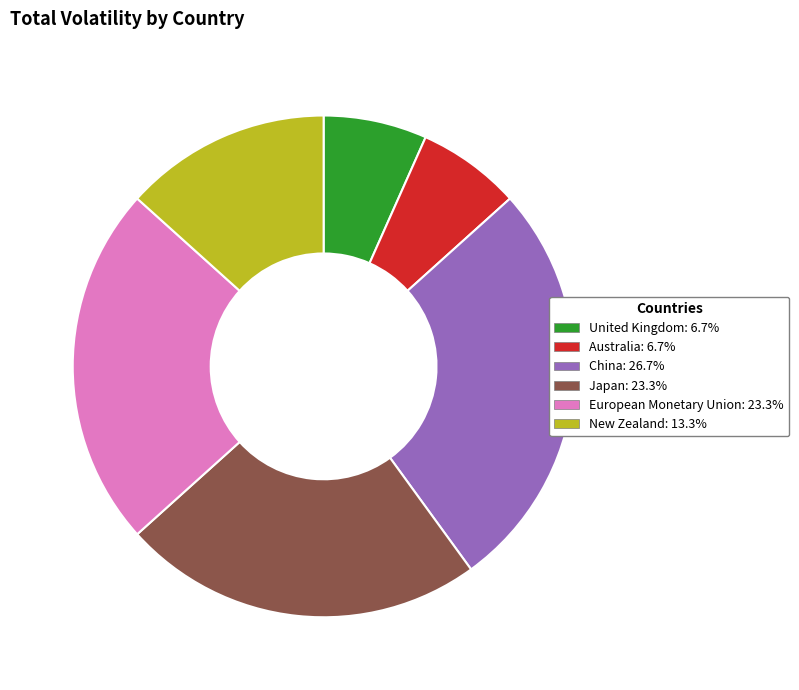

Does any single category account for the majority?

No